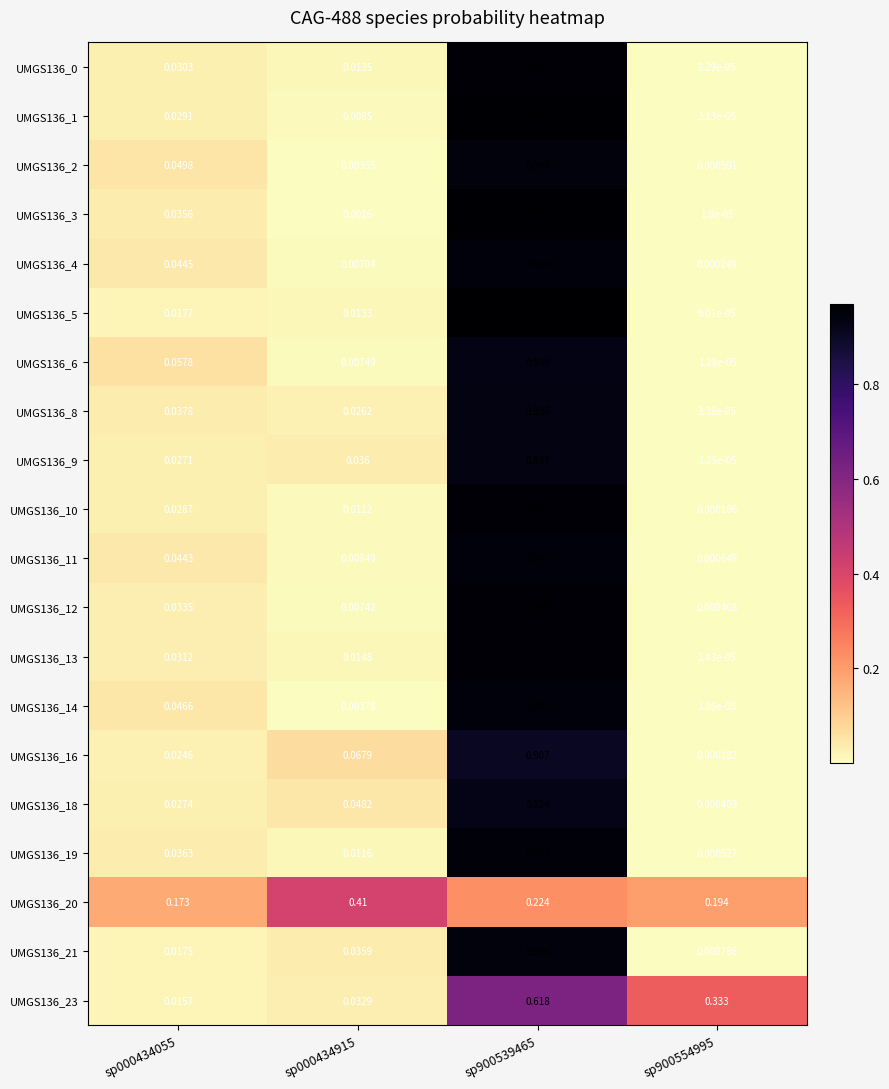

Which series has the largest total across all categories?

UMGS136_20